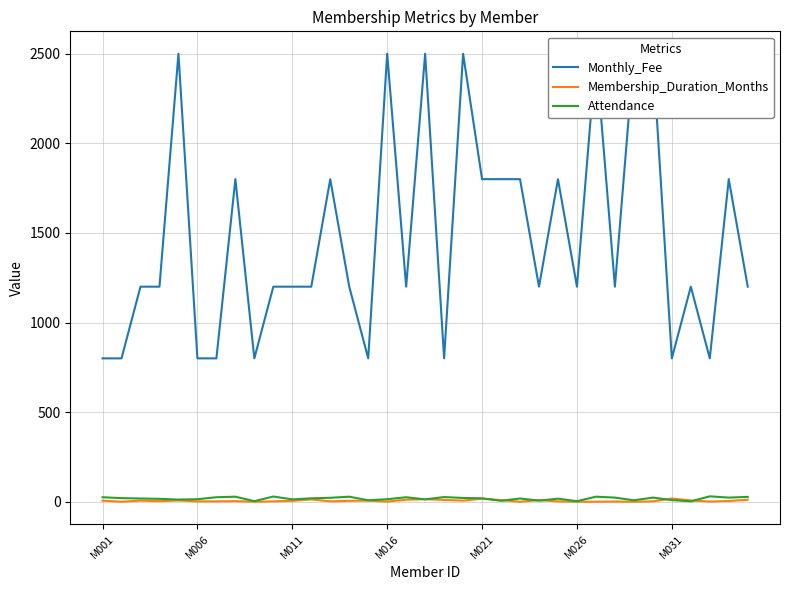

What are all the series names shown in the legend?

Monthly_Fee, Membership_Duration_Months, Attendance